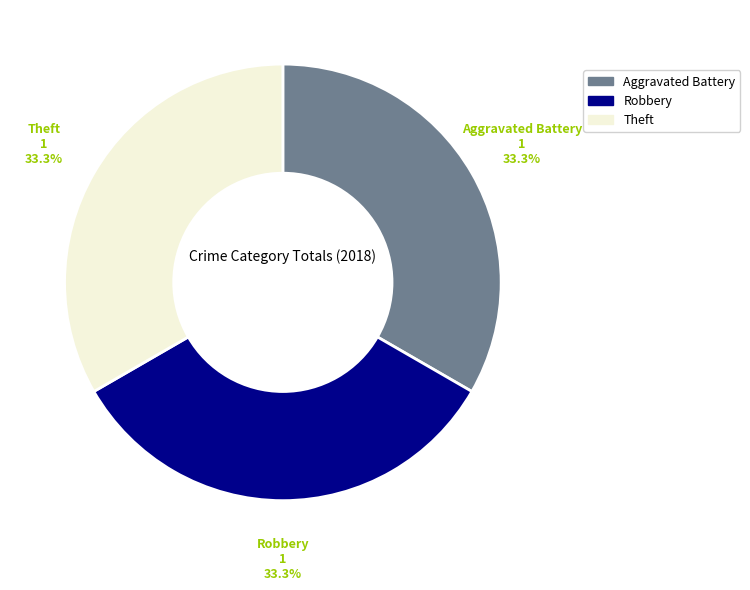

Is there a majority slice in this chart?

No